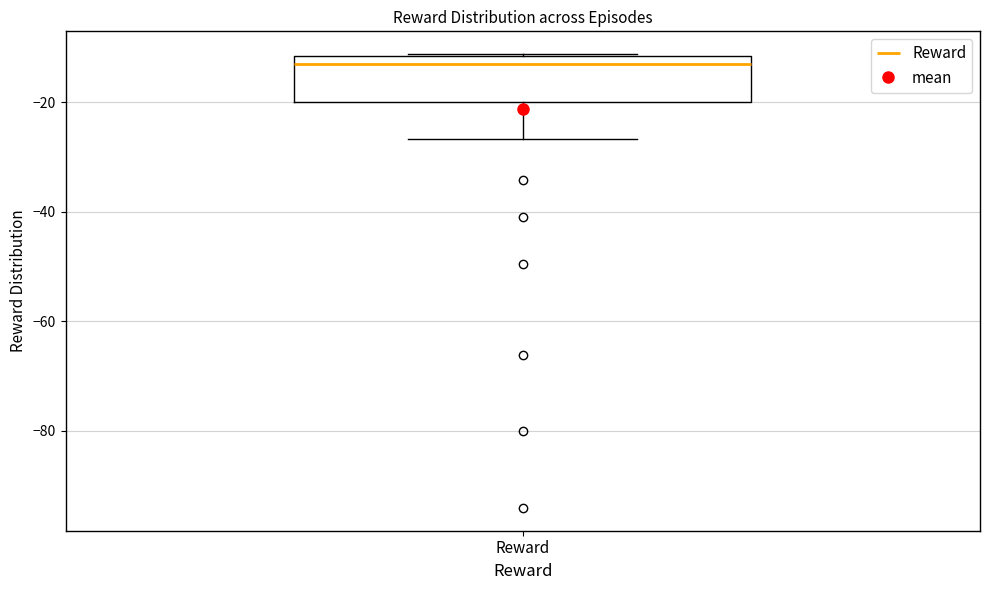

Read this box plot against the y-axis: the position of the median line, the range covered by the box, and the ends of both whiskers. The values are not printed on the chart, so give them approximately, as read against the axis.

median -14, box -20 to -12, whiskers -26 to -12